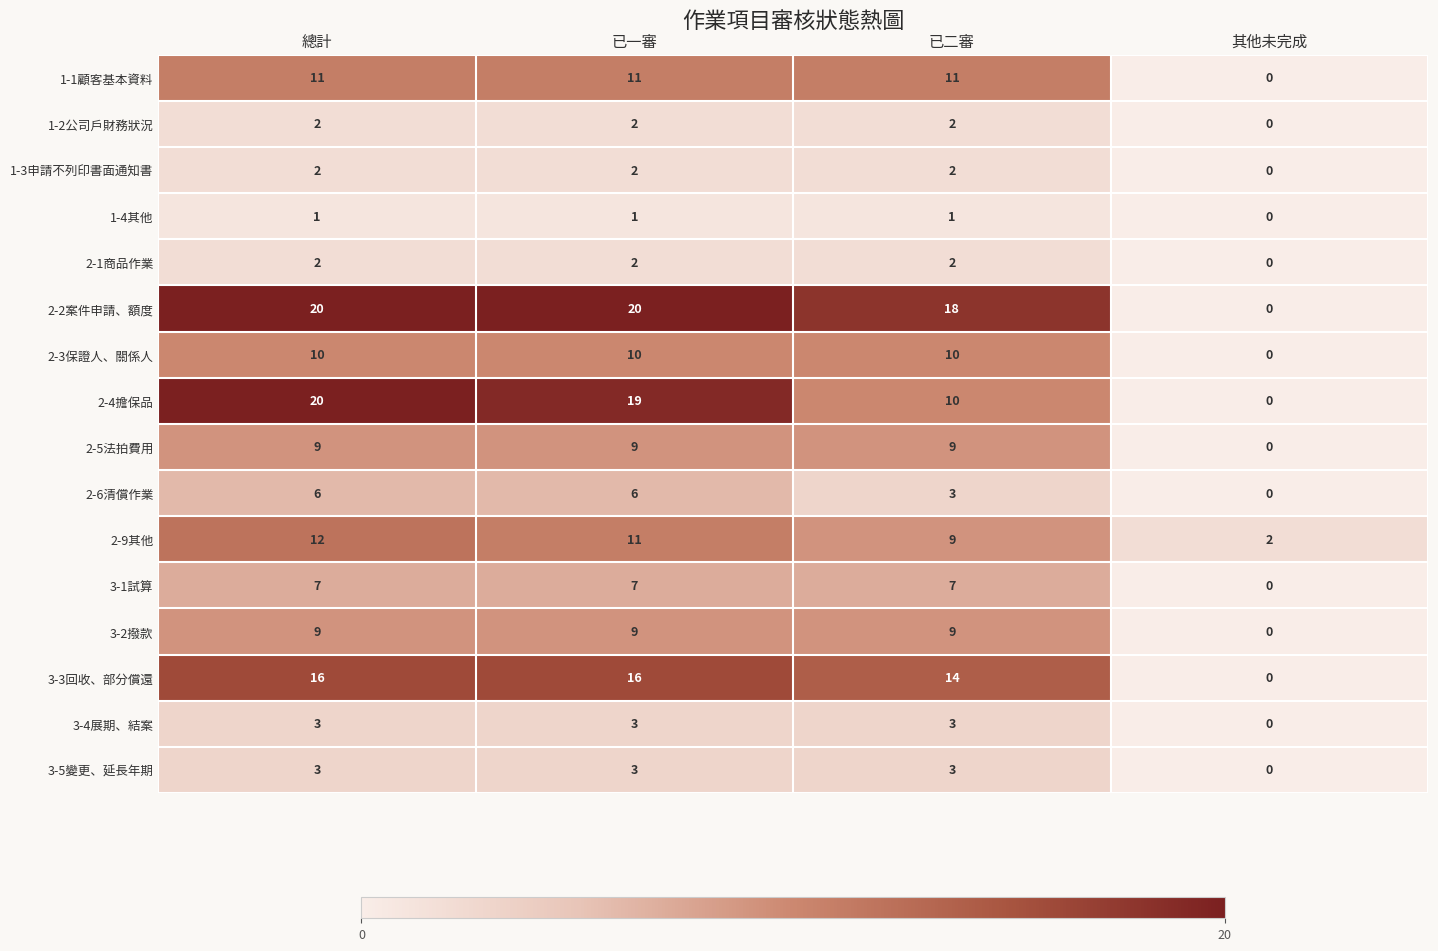

Which series changed the most between 已一審 and 已二審?

2-4擔保品